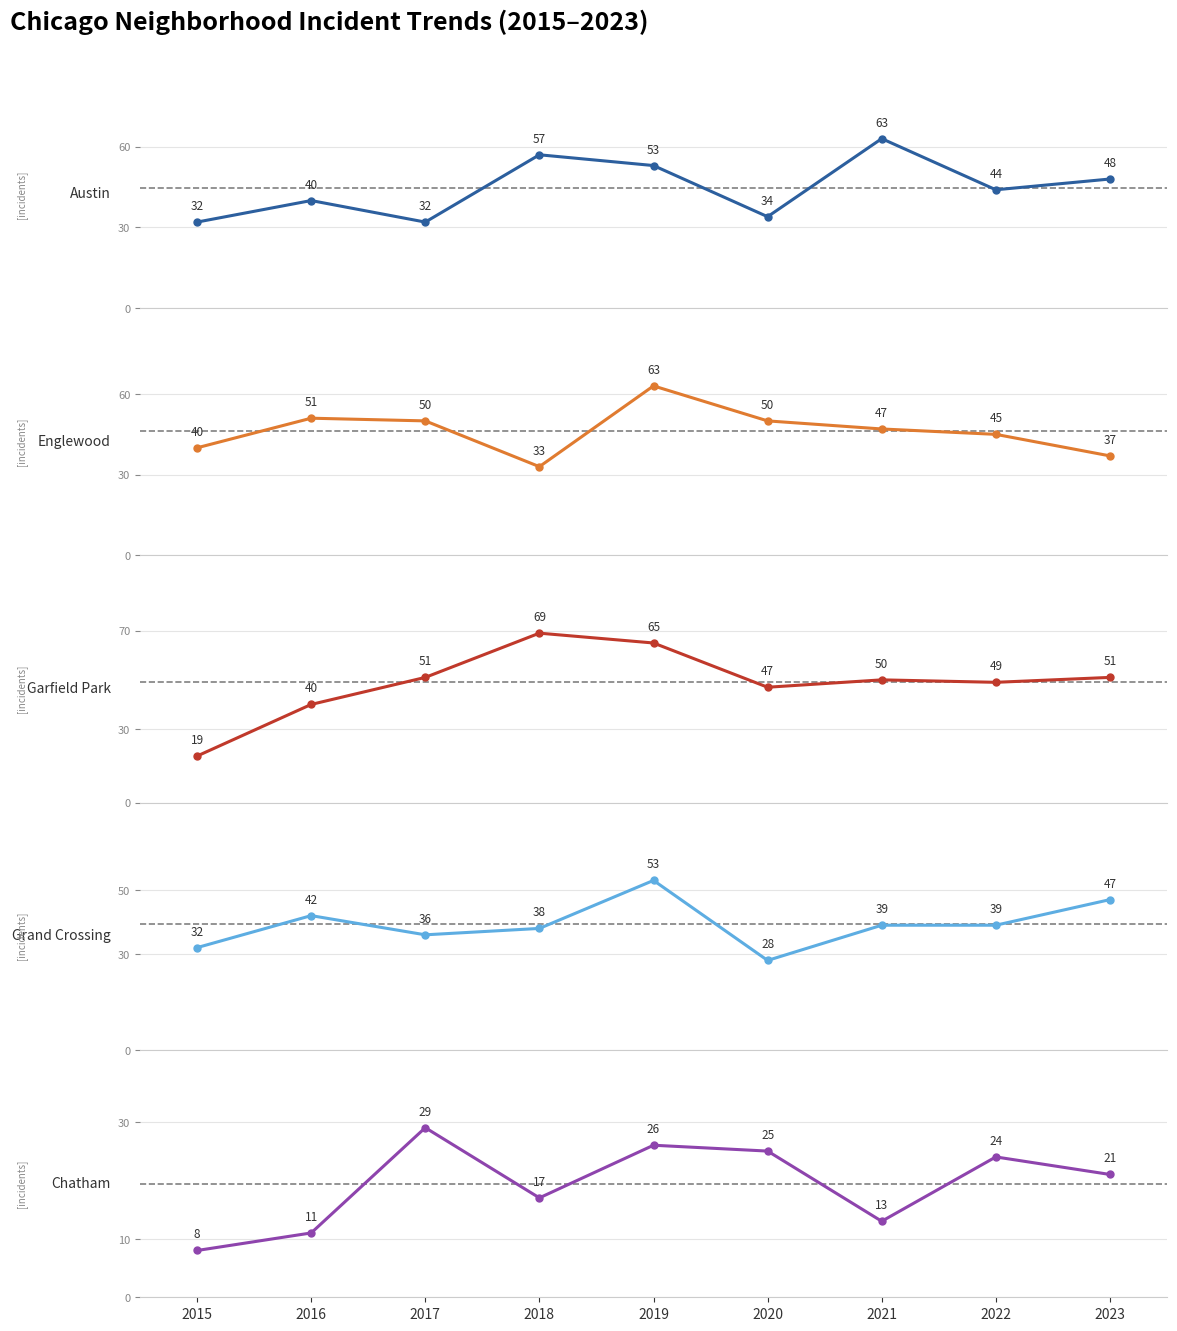

How many data points does each series have?

9